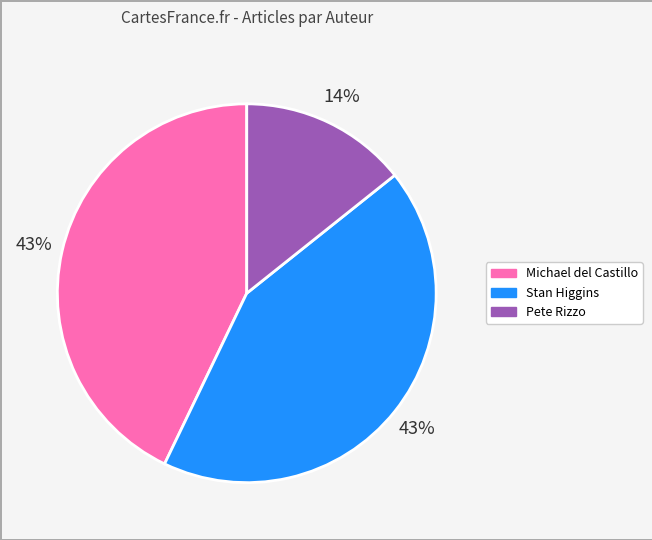

To the nearest percent, what is the difference between the largest and smallest slice percentages?

29%